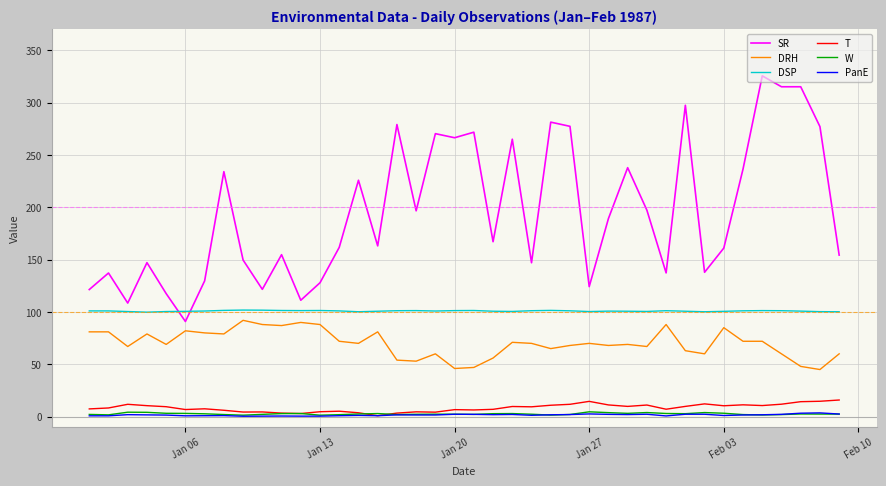

What is the lowest value of the DSP series?

99.8